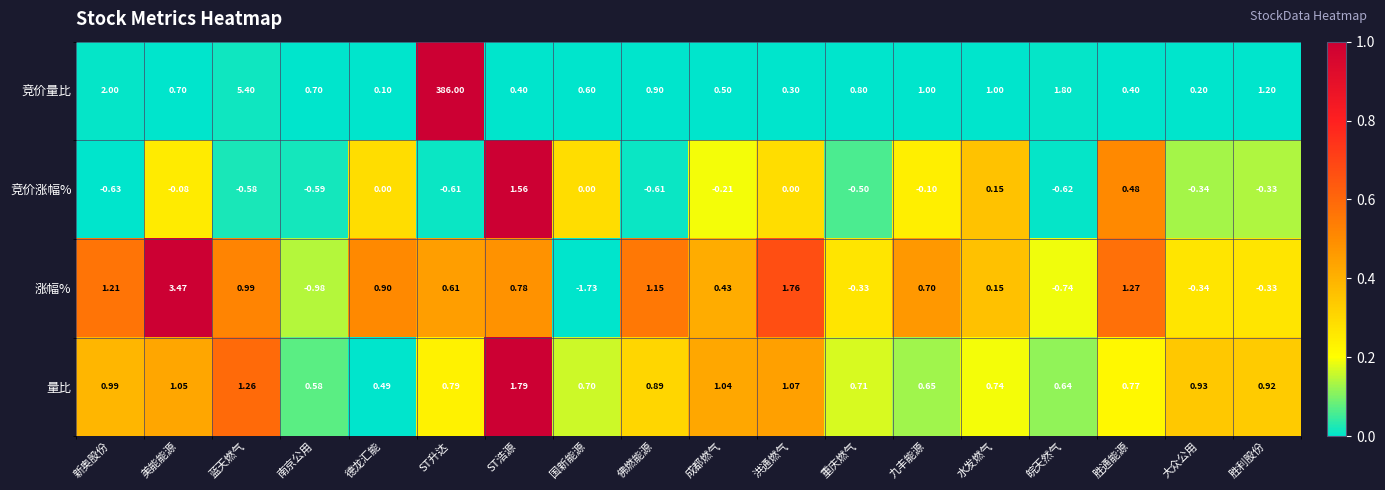

What is the spread (max minus min) of values at 胜通能源?

0.9